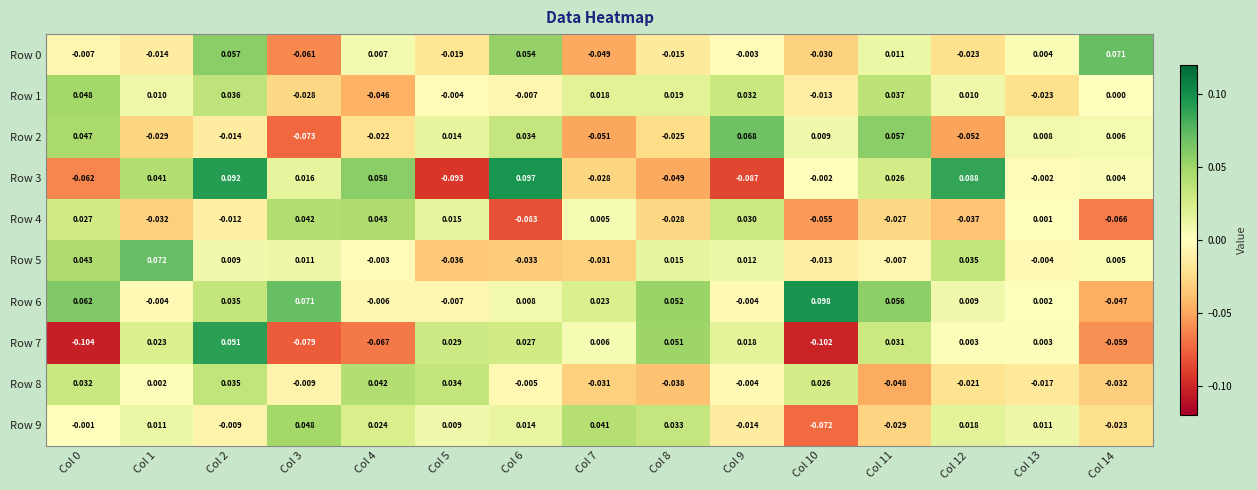

Is the value of Row 1 at Col 12 greater than the value of Row 8 at Col 0?

No